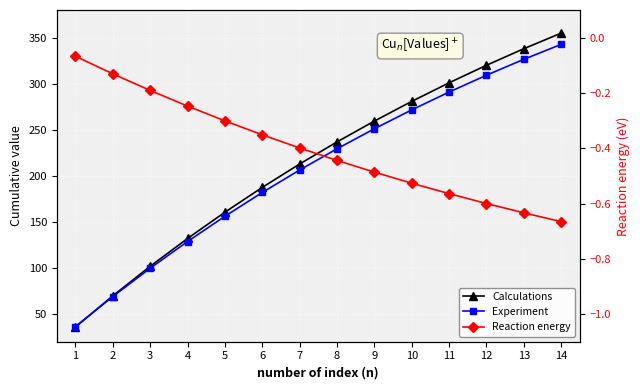

How many lines are shown in the chart?

3